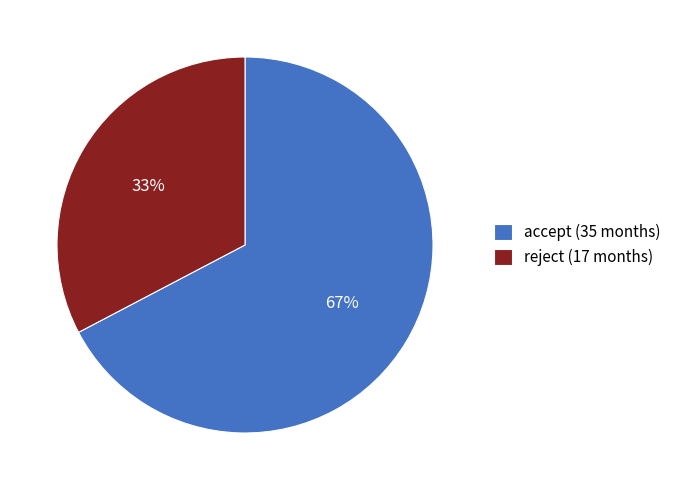

Count the number of slices in the pie.

2